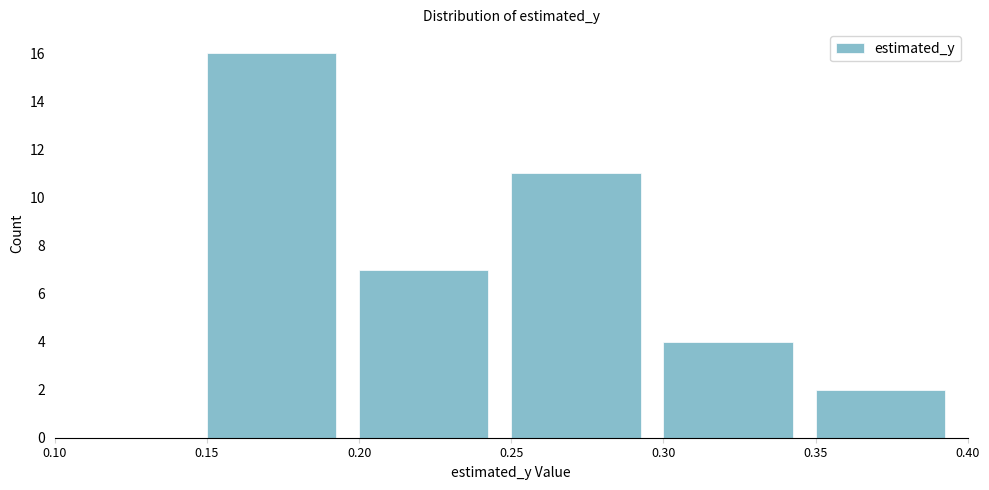

Reading left to right, transcribe this chart: for each bar, give the range it covers on the x-axis and its height. The values are not printed on the chart, so give them approximately, as read against the axis.

0.10 to 0.15: 0
0.15 to 0.20: 16
0.20 to 0.25: 7
0.25 to 0.30: 11
0.30 to 0.35: 4
0.35 to 0.40: 2